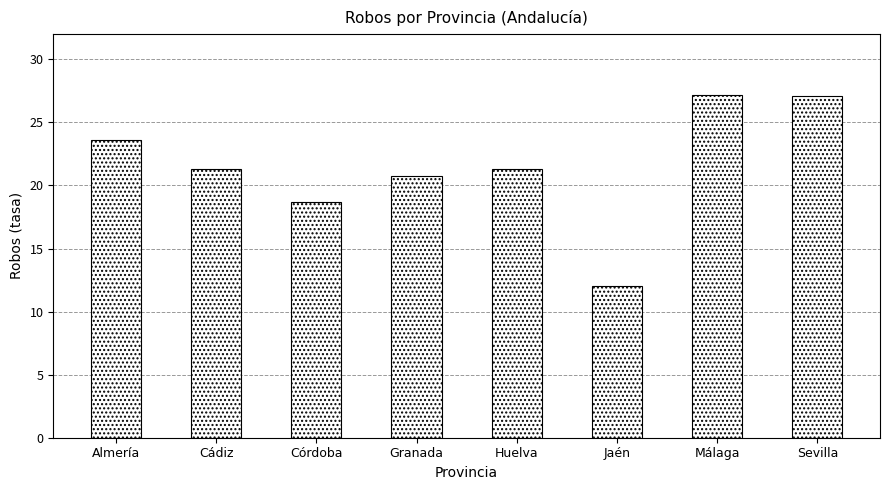

What is the value of the 6th bar from the left?

12.0